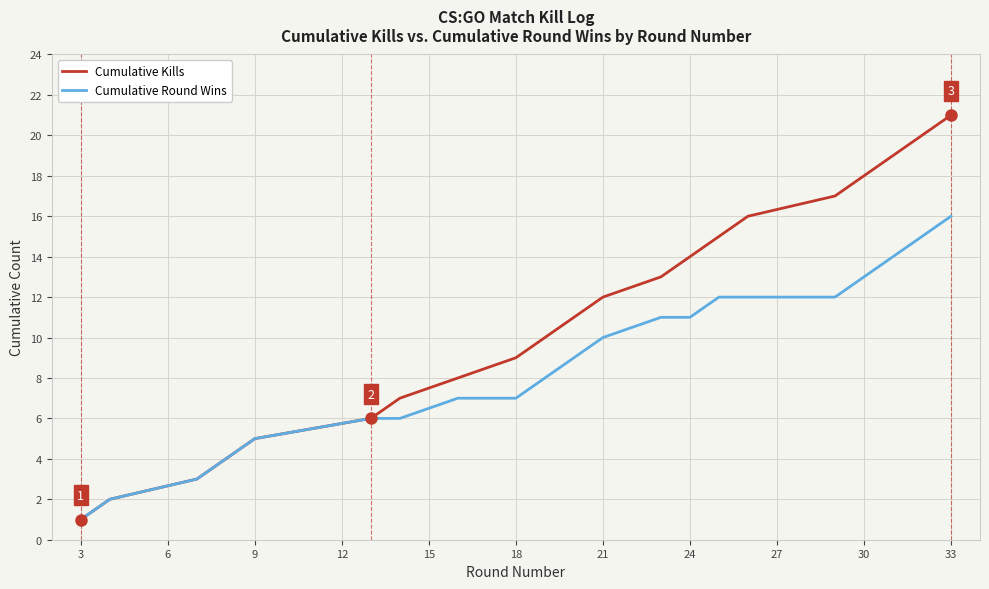

Which series has the largest total across all categories?

Cumulative Kills